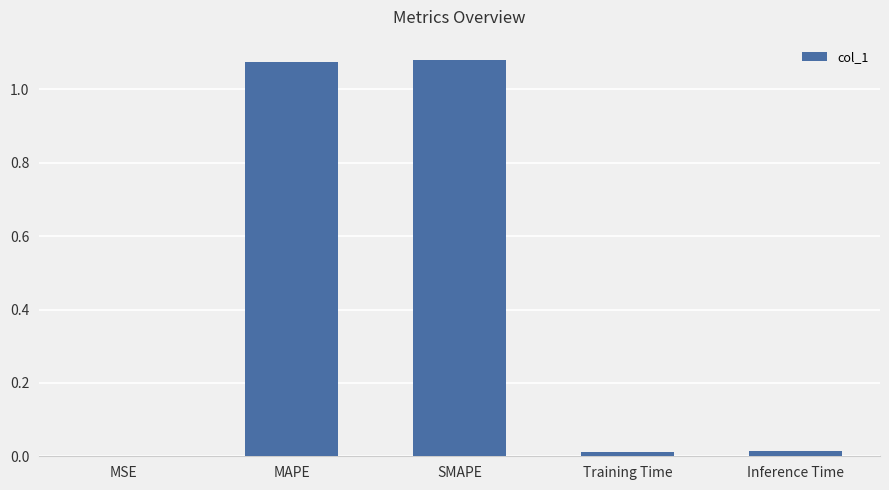

Between MAPE and Inference Time, which is larger?

MAPE